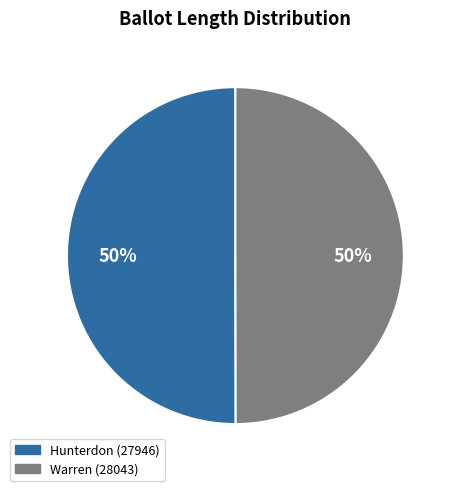

How many slices are in this pie chart?

2